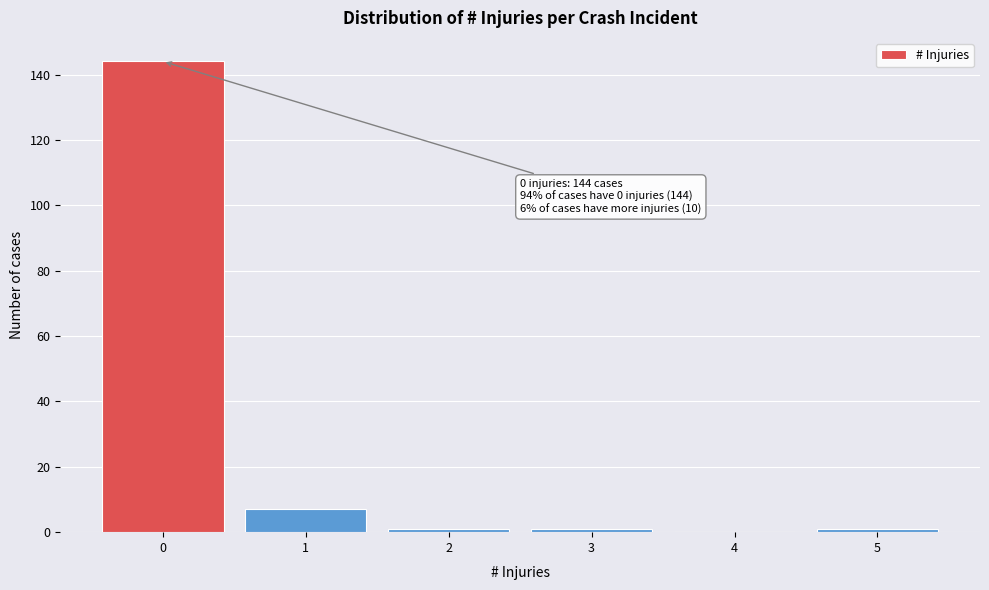

Which range on the x-axis has the tallest bar?

-0.5 to 0.5